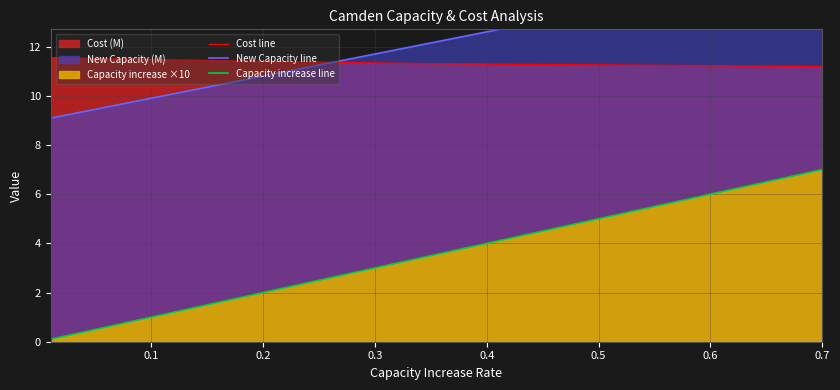

How many lines are shown in the chart?

3